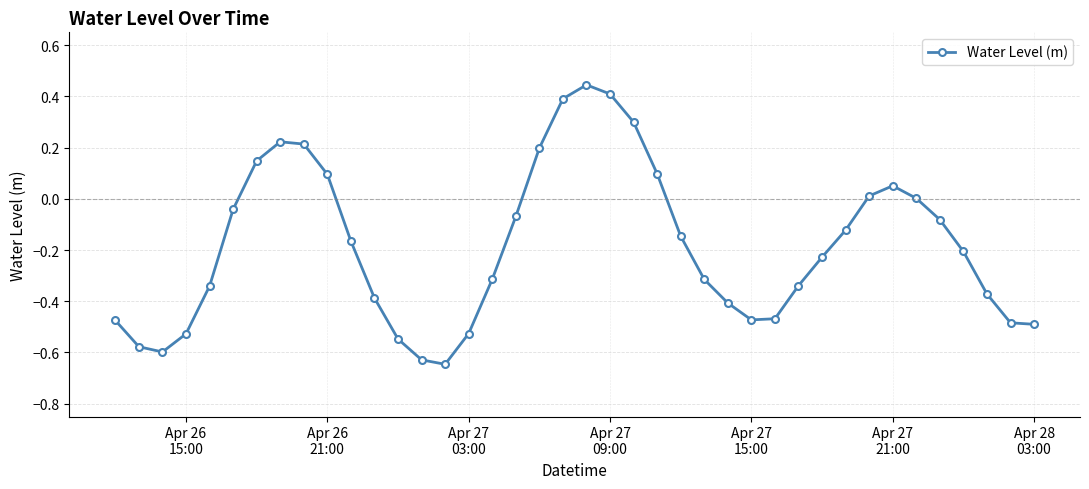

What is the difference between the maximum and minimum values?

1.1